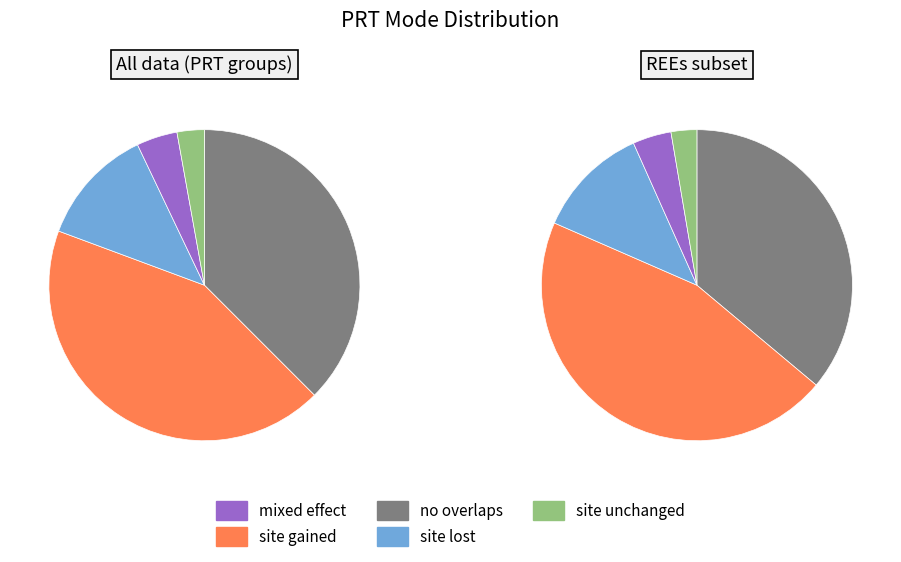

To the nearest percent, what is the difference between the largest and smallest slice percentages?

39%